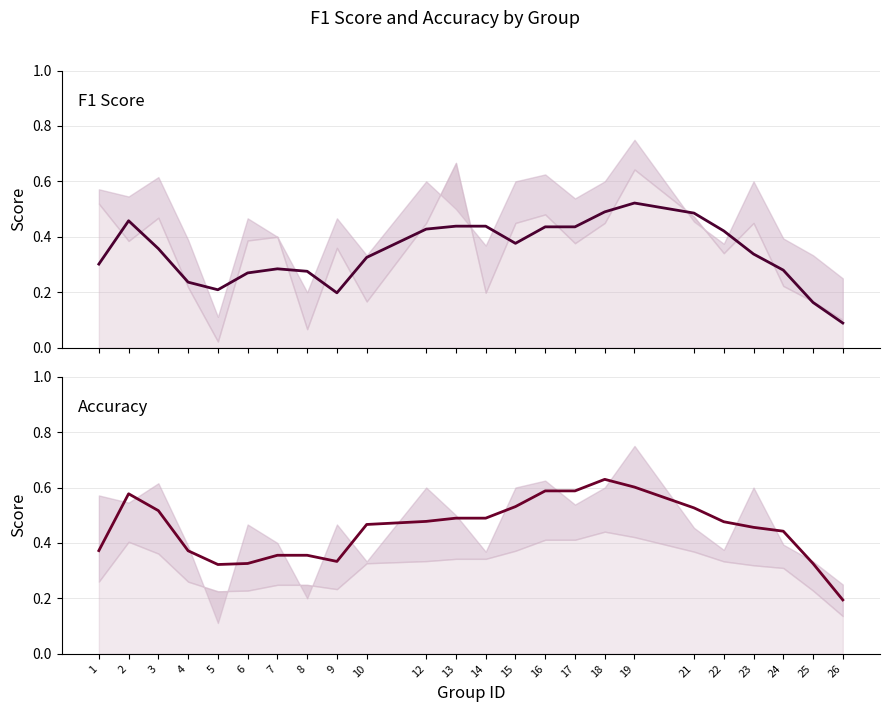

True or false: accuracy and f1 intersect in this chart.

False